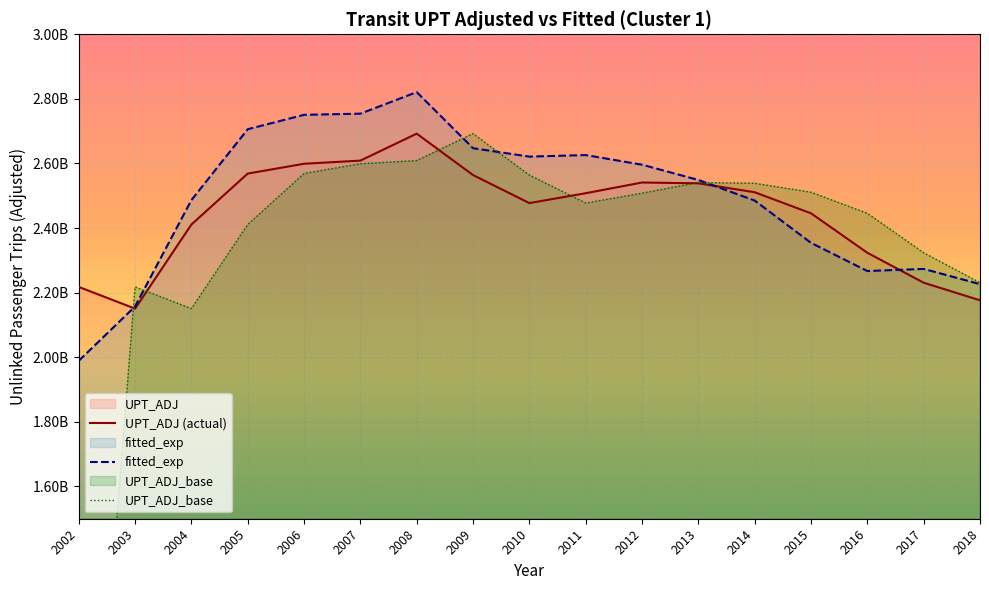

Rank the categories by UPT_ADJ value from lowest to highest.

2003, 2018, 2002, 2017, 2016, 2004, 2015, 2010, 2011, 2014, 2013, 2012, 2009, 2005, 2006, 2007, 2008